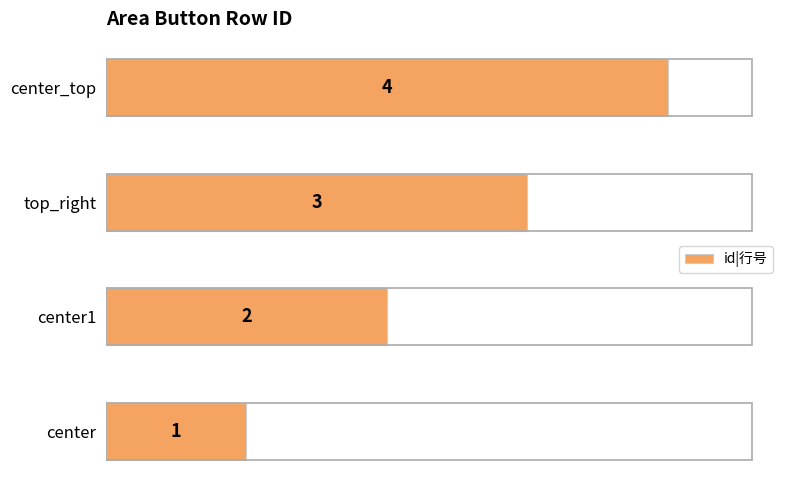

Is it true that the value at center1 is 1?

False